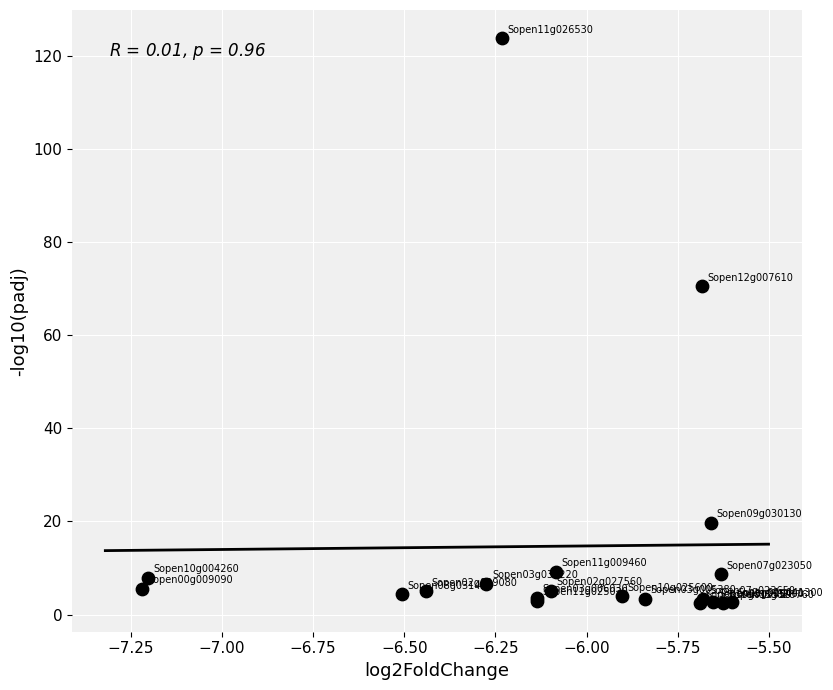

What Y value in the scatter plot is closest to 63?

70.4